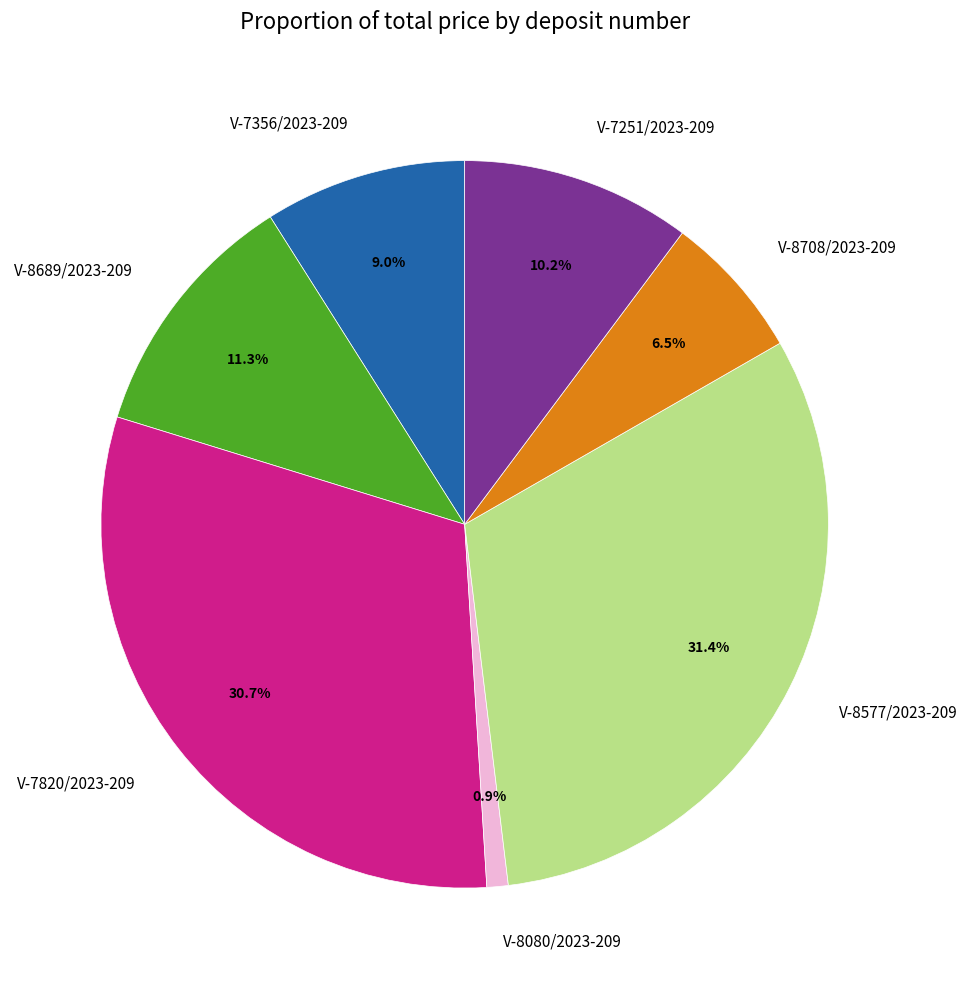

To the nearest percent, what is the difference between the largest and smallest slice percentages?

30%